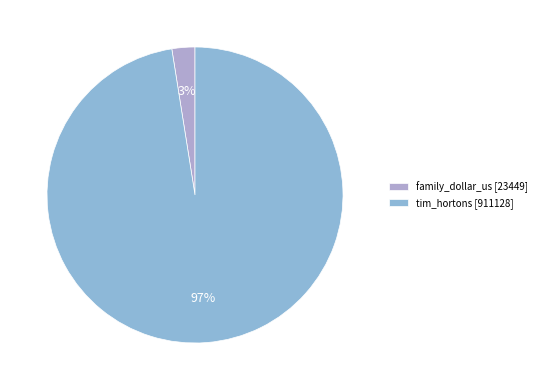

Rank the categories by value from lowest to highest.

family_dollar_us, tim_hortons